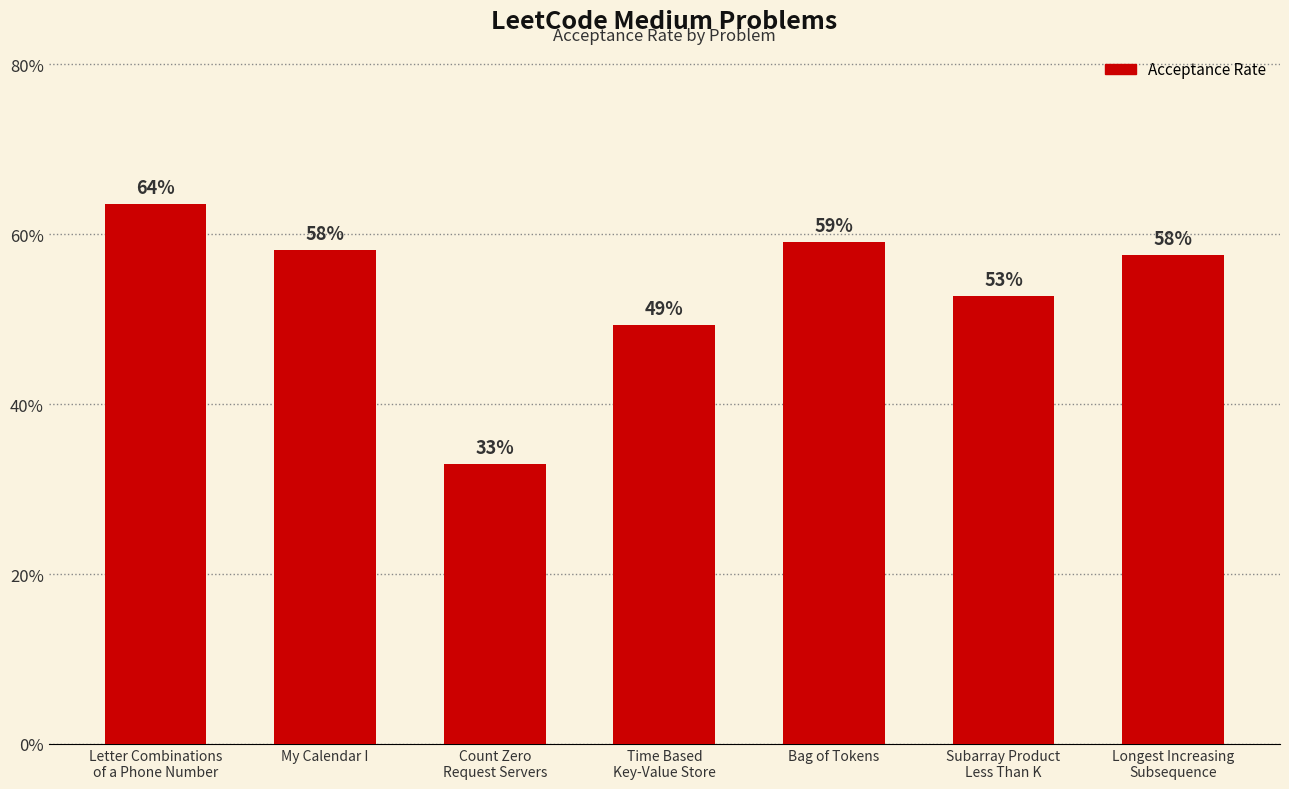

Count the values in the range 0 to 1.

7